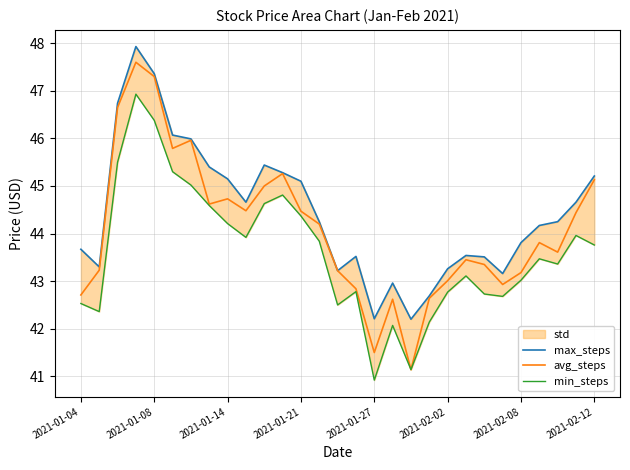

What position from the right is 11?

18